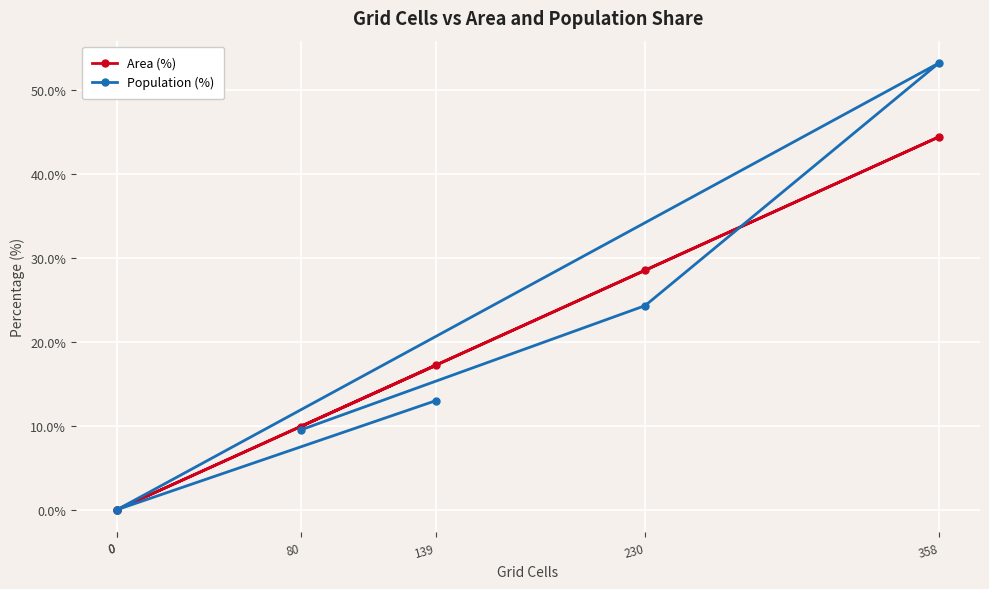

What are all the series names shown in the legend?

Area (%), Population (%)